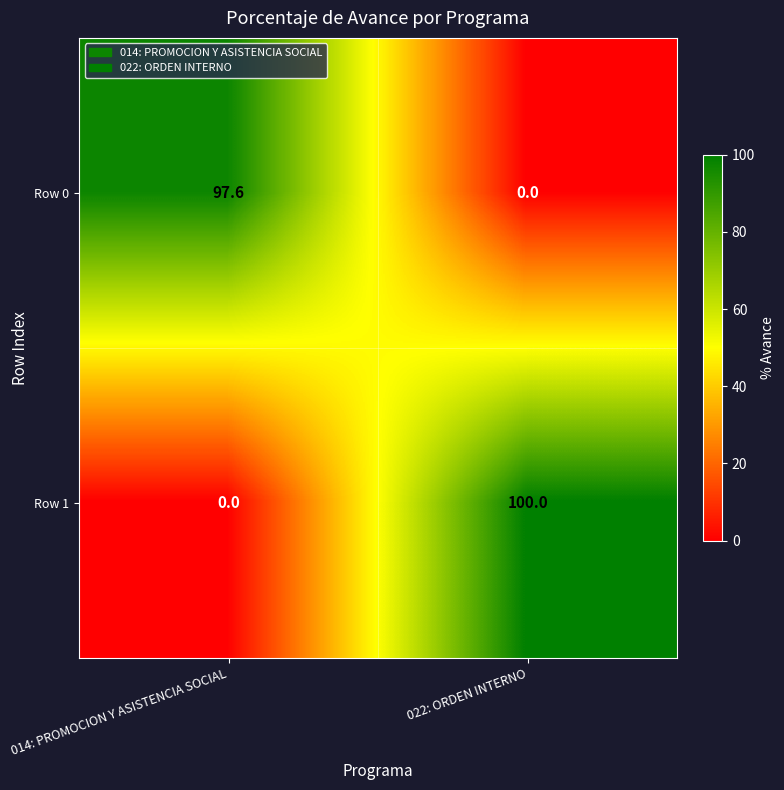

What is the difference between the highest and lowest values at 014: PROMOCION Y ASISTENCIA SOCIAL?

97.6